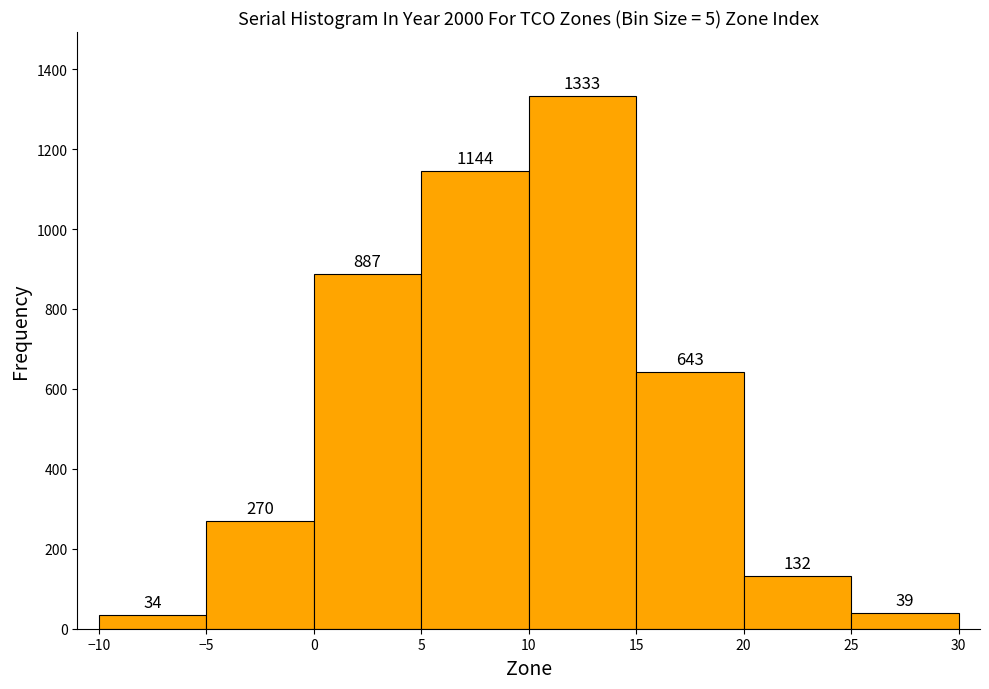

Over which range of the x-axis is the bar tallest?

10 to 15